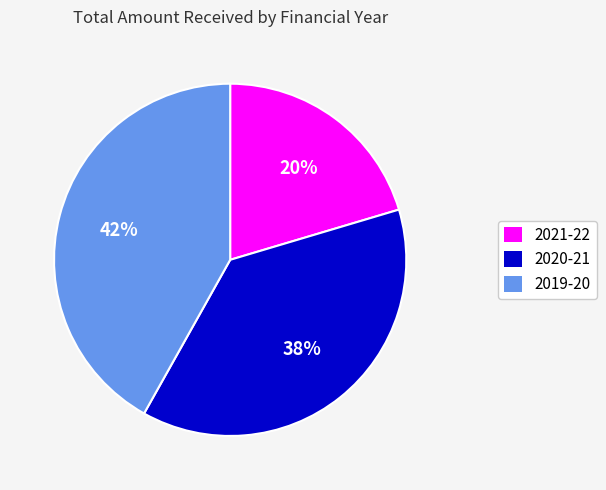

How many segments does this pie chart have?

3